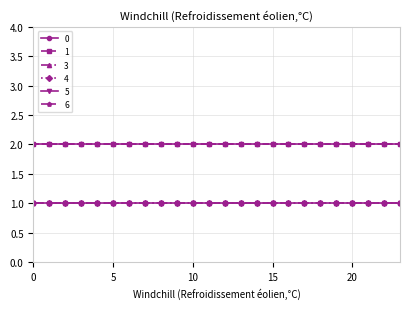

Is this an area chart (filled region under the line)?

No